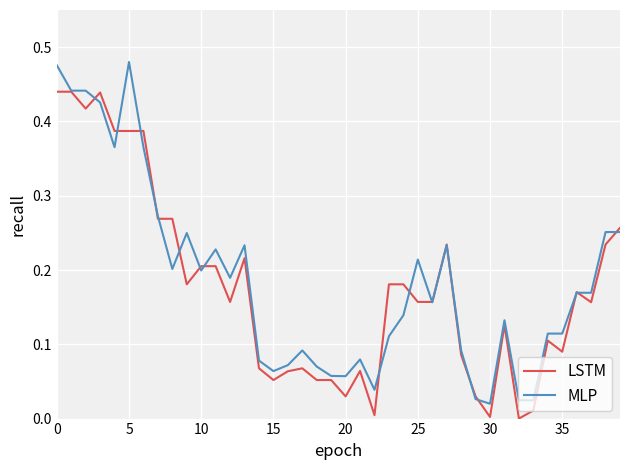

List the series in order of their peak value, highest first.

MLP, LSTM